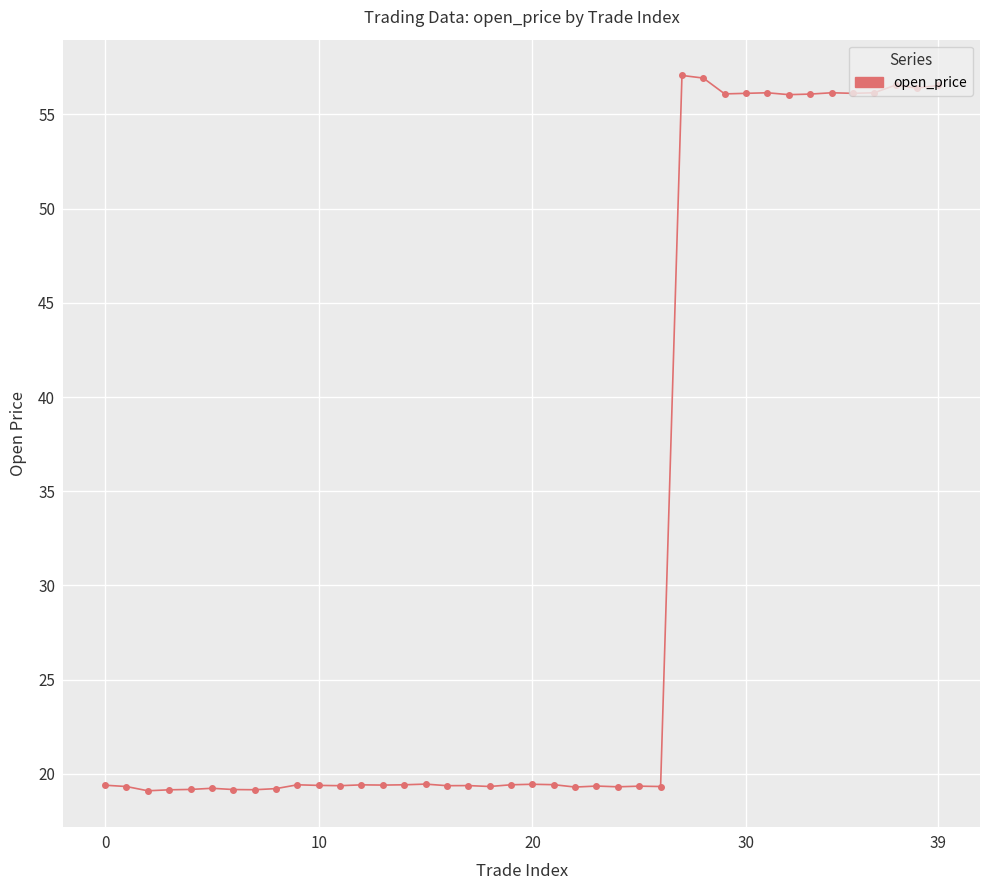

True or false: the data has more than 0 interior local peaks.

True